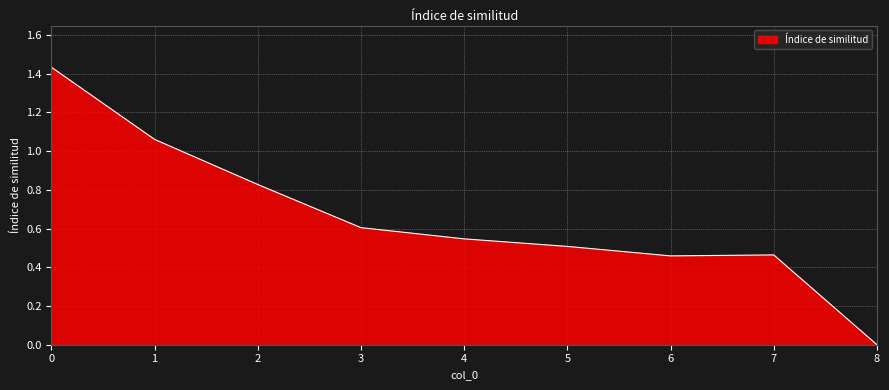

What is the difference between the values at 0 and 6?

1.0